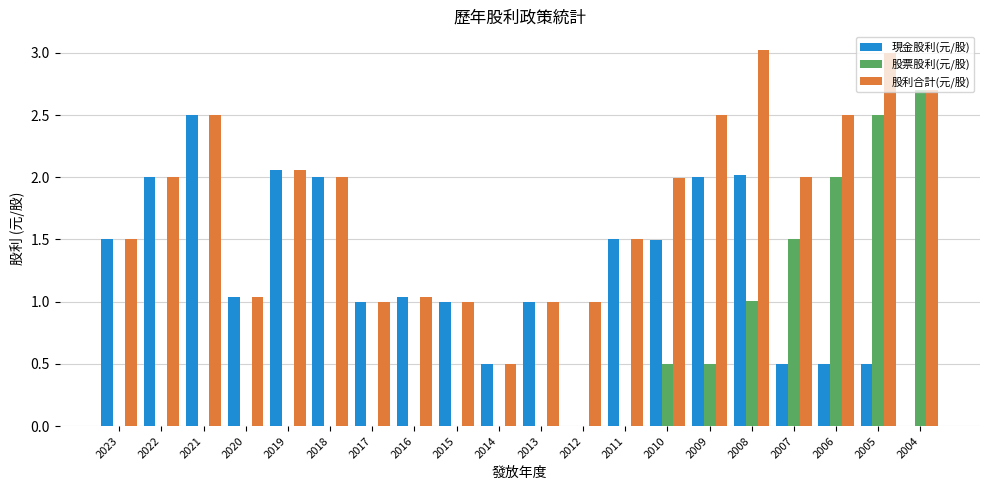

What are all the series names shown in the legend?

現金股利(元/股), 股票股利(元/股), 股利合計(元/股)